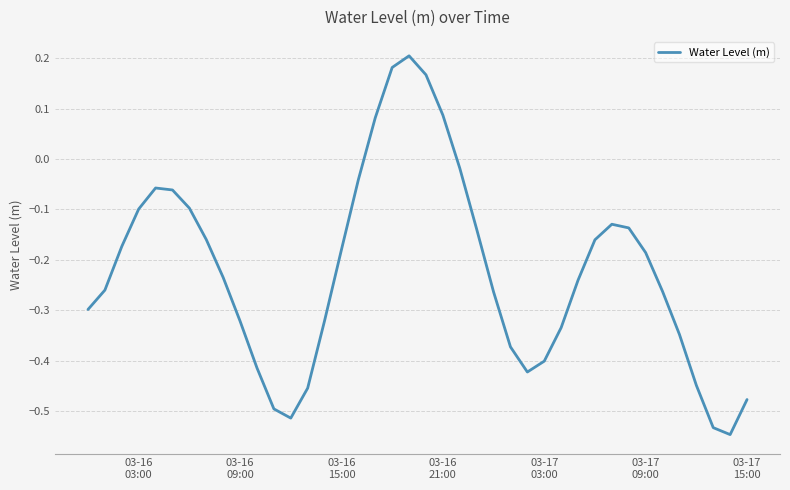

What is the difference between the maximum and minimum values?

0.8